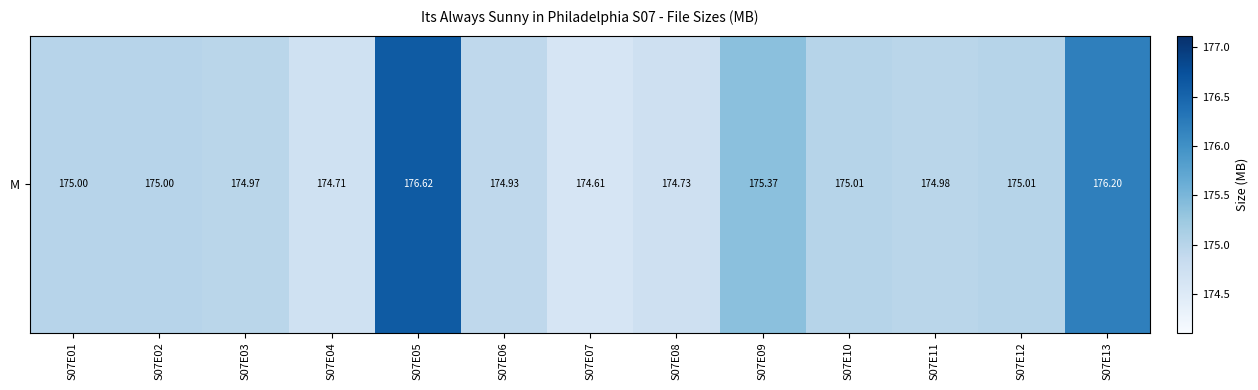

Reading right to left, list all the values displayed in this chart.

176.2	175.0	175.0	175.0	175.4	174.7	174.6	174.9	176.6	174.7	175.0	175.0	175.0